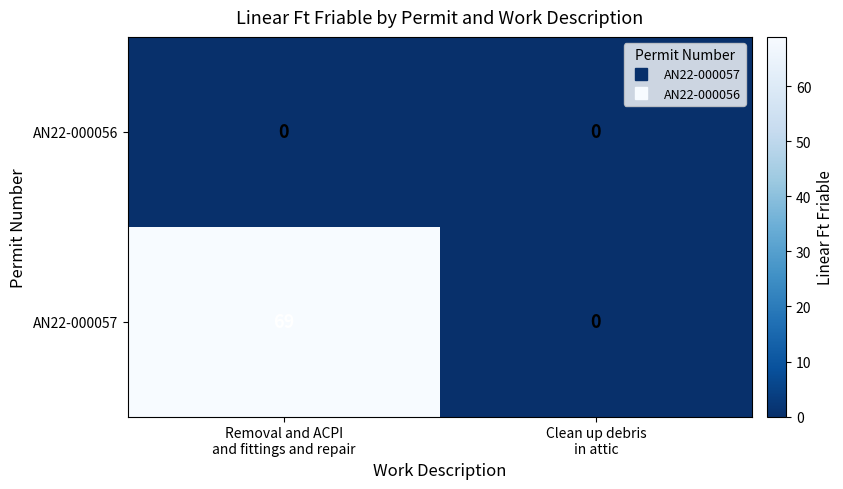

Rank the series by their average value, from highest to lowest.

AN22-000057, AN22-000056